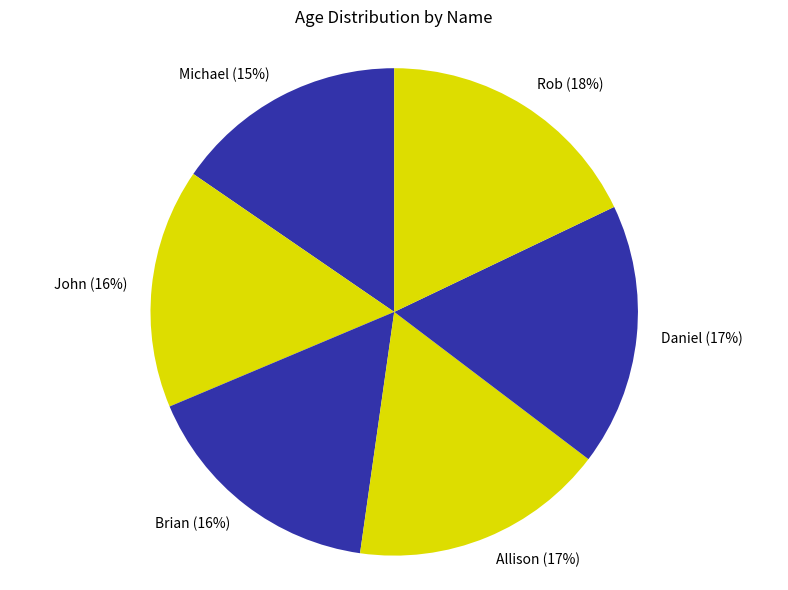

Is there any slice that represents more than half of the pie?

No